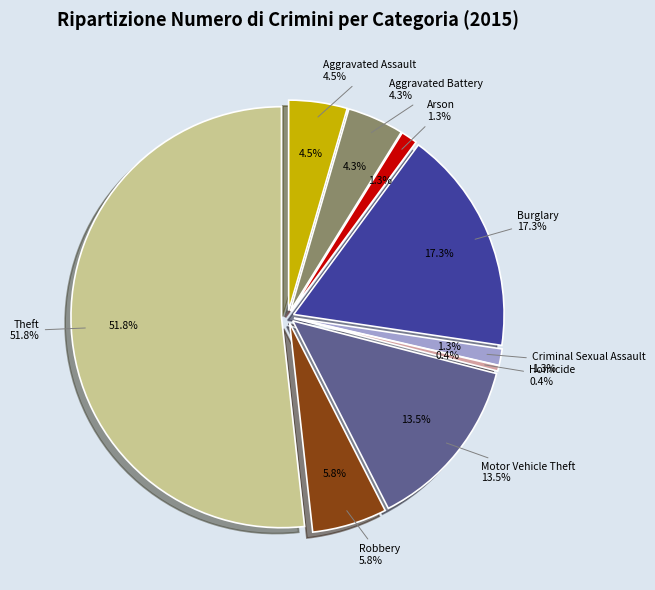

Count the number of slices in the pie.

9